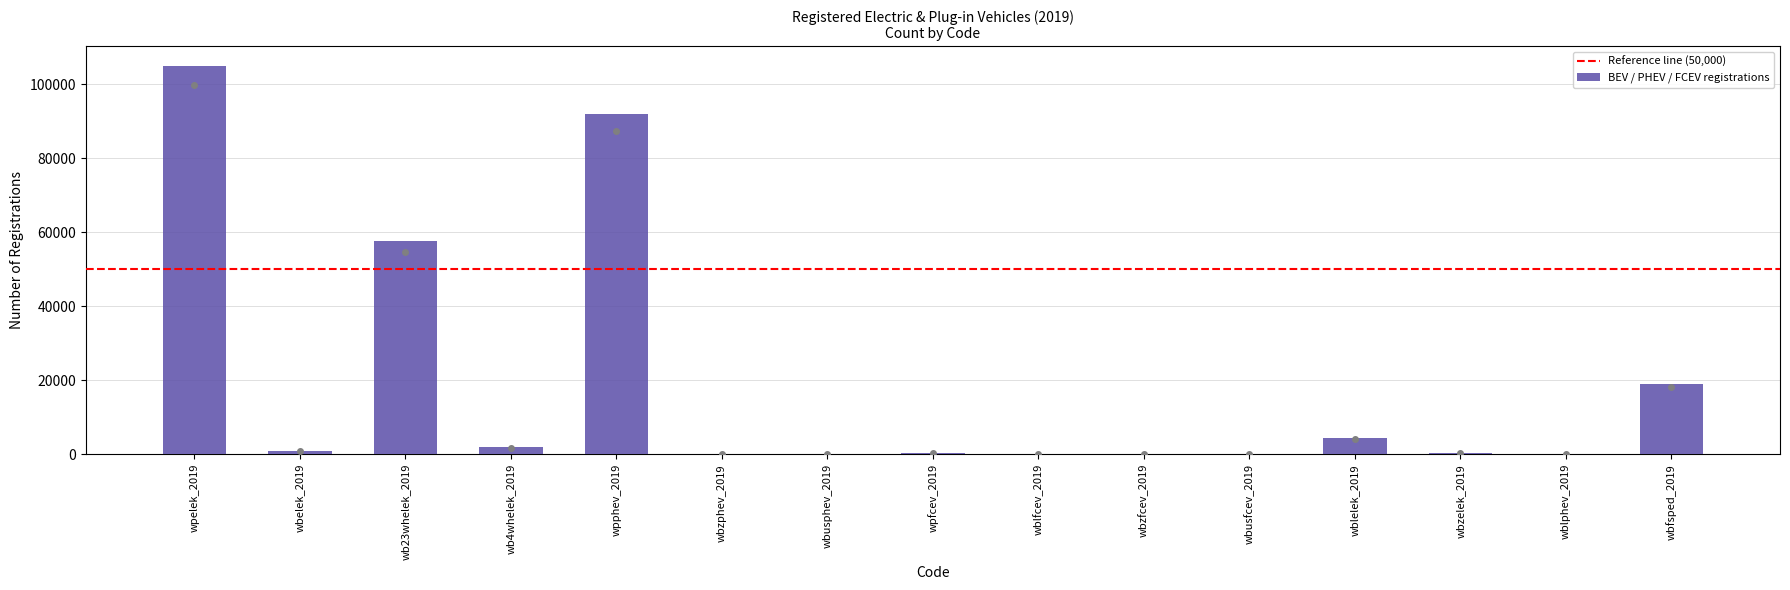

Which has a higher value, wbfsped_2019 or wbusfcev_2019?

wbfsped_2019